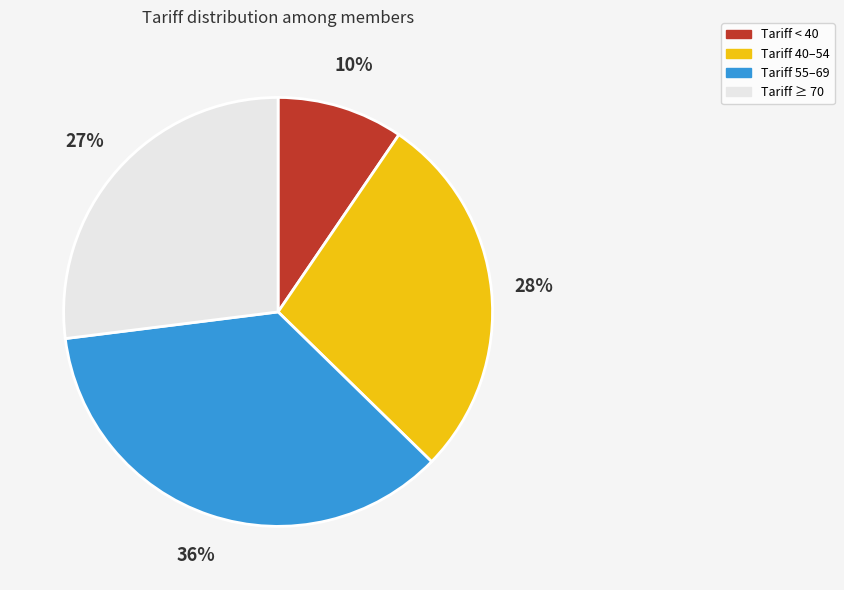

To the nearest percent, what is the difference between the Tariff 55–69 and Tariff < 40 slice percentages?

26%